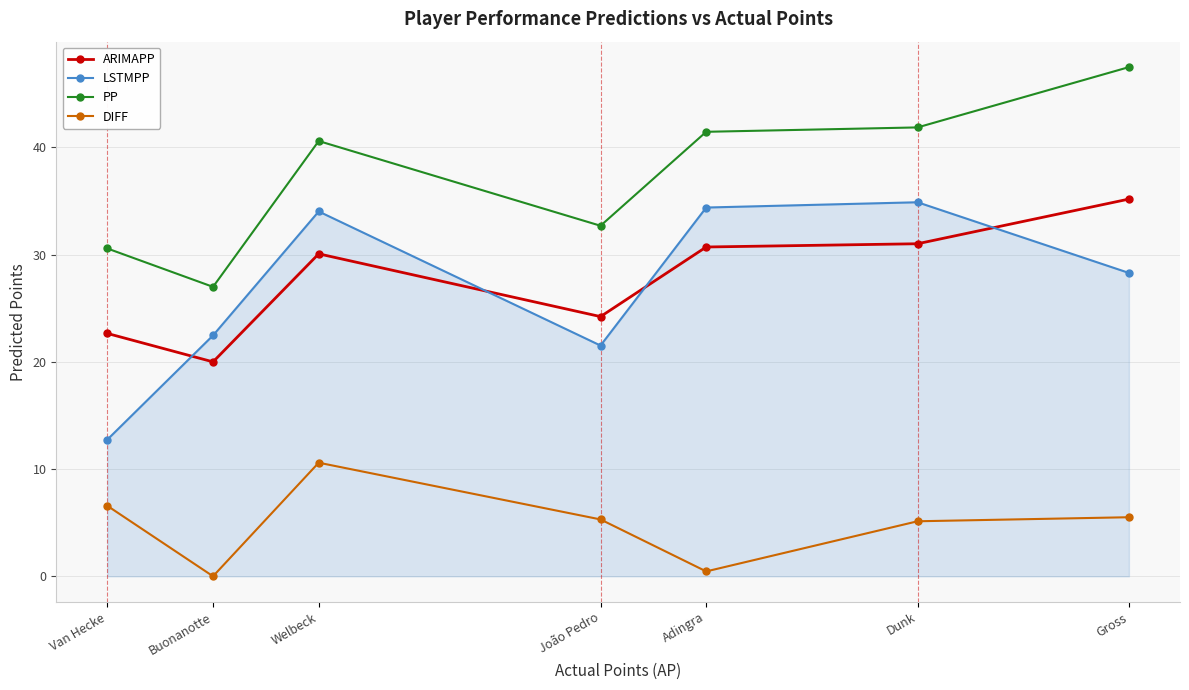

The value of DIFF at Van Hecke is 6.6. True or false?

True